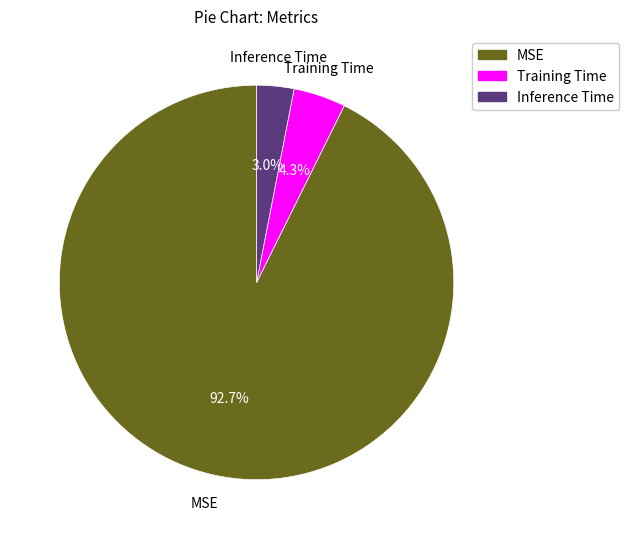

Is it true that Inference Time is 3% of the pie?

True